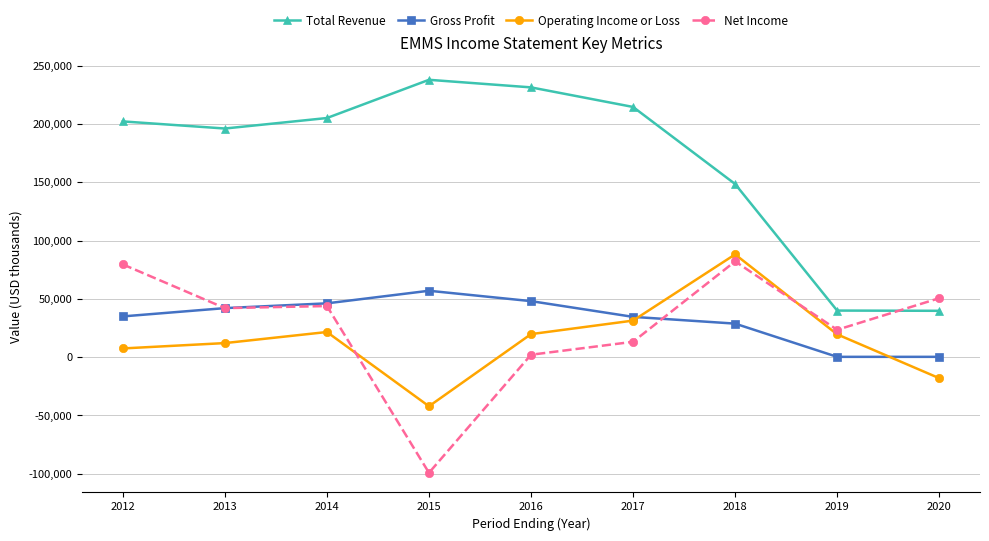

Where is the first local maximum for Operating Income or Loss?

2014